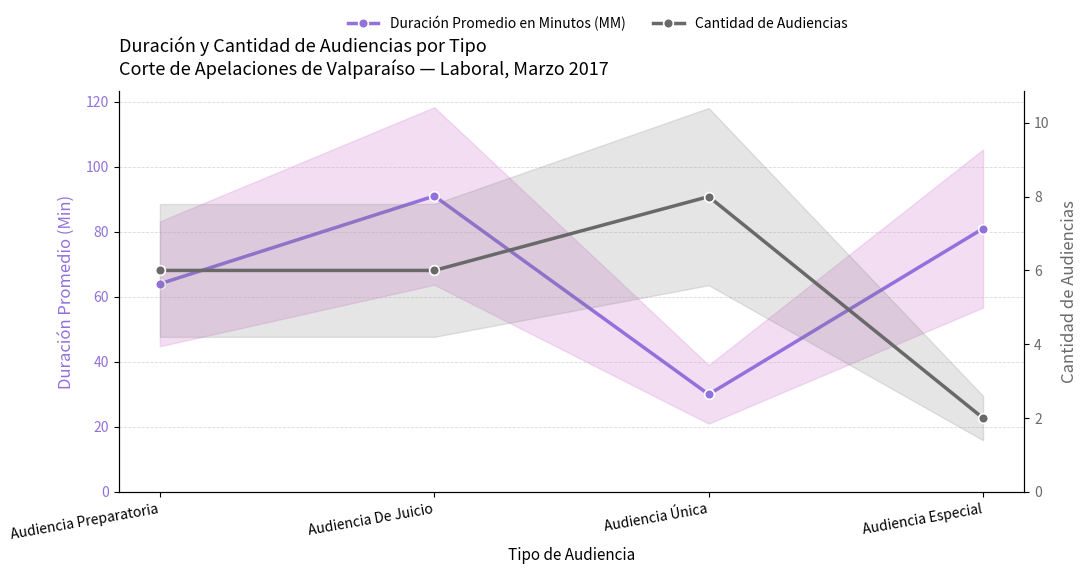

Rank the series by their average value, from lowest to highest.

Cantidad de Audiencias, Duración Promedio en Minutos (MM)